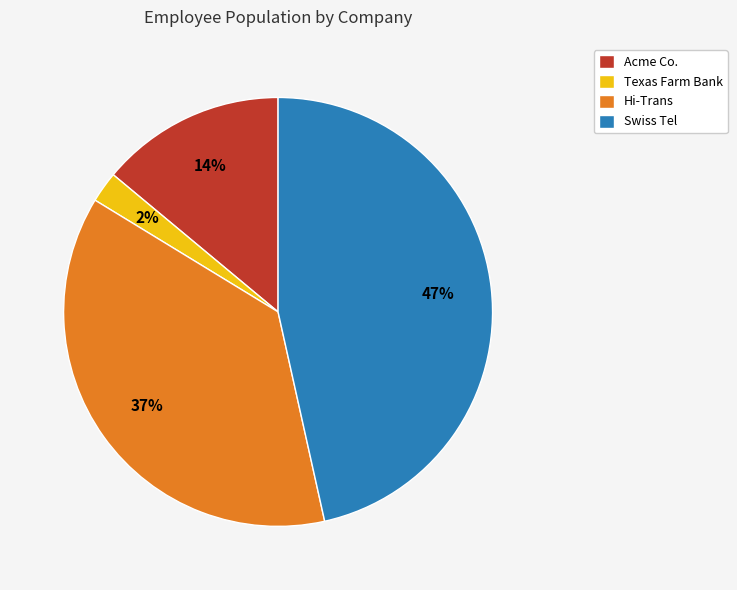

Between Hi-Trans and Texas Farm Bank, which is larger?

Hi-Trans